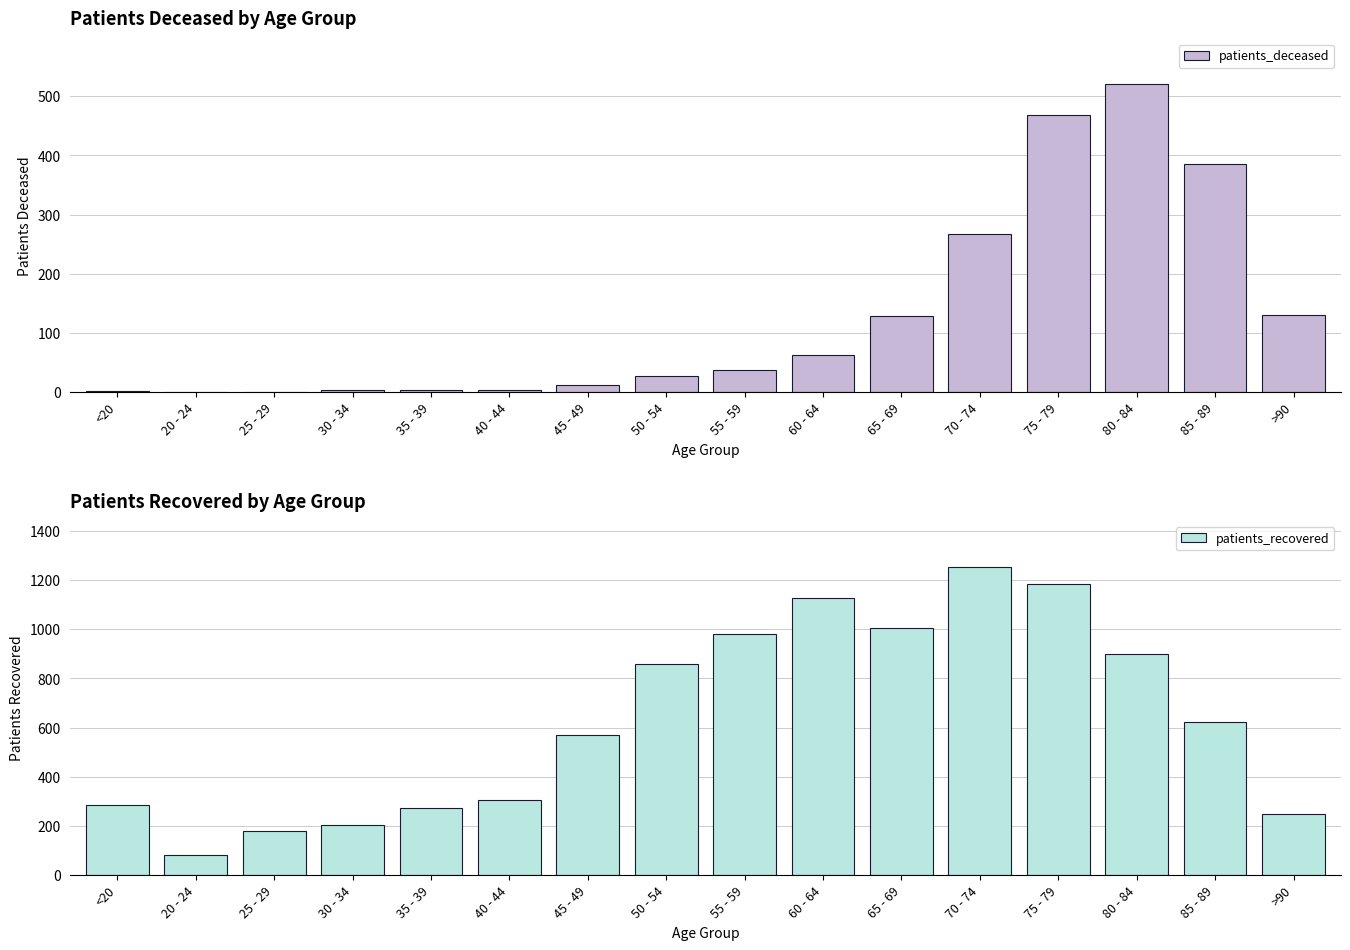

At which label does patients_deceased reach its peak?

80 - 84